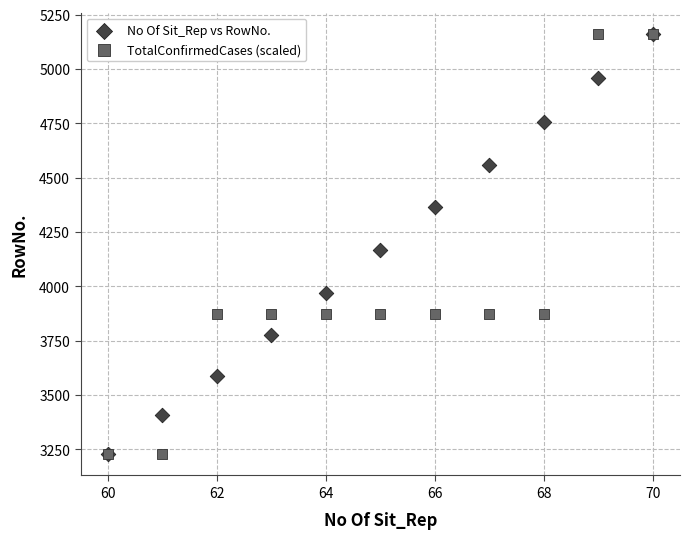

In the TotalConfirmedCases (scaled) series, what Y value is closest to 4194?

3871.3